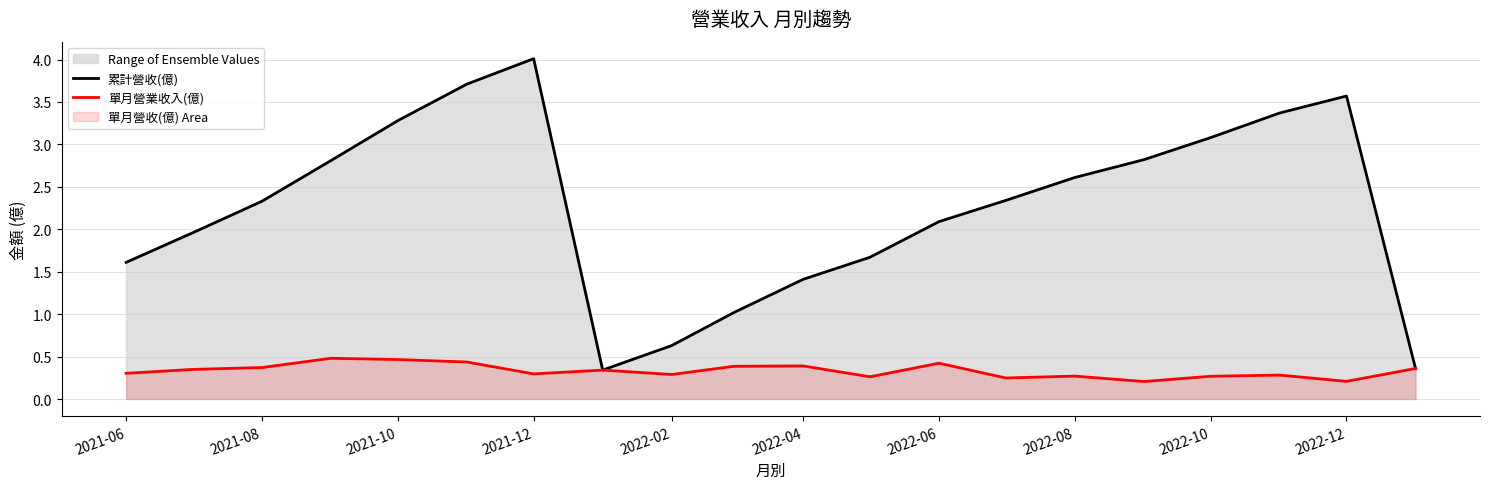

List the series in order of their peak value, lowest first.

單月營業收入(億), 累計營收(億)